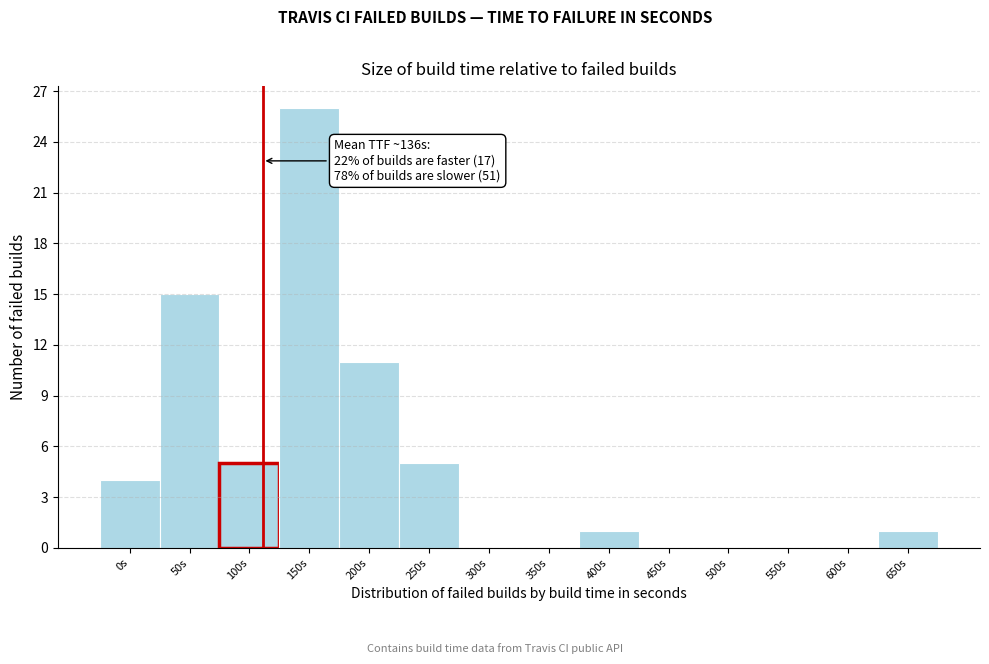

Reading left to right, transcribe all the data shown in this chart.

0s=4	50s=15	100s=5	150s=26	200s=11	250s=5	300s=0	350s=0	400s=1	450s=0	500s=0	550s=0	600s=0	650s=1